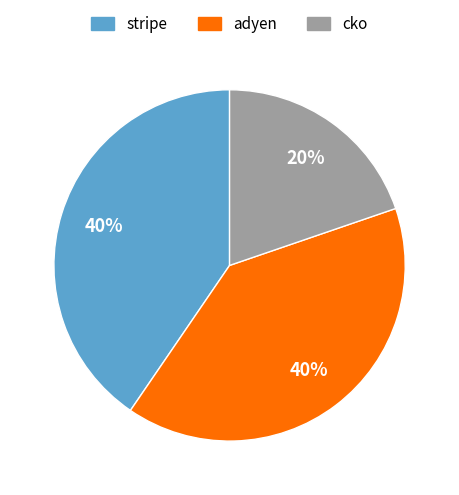

The cko slice represents 20% of the pie. True or false?

True